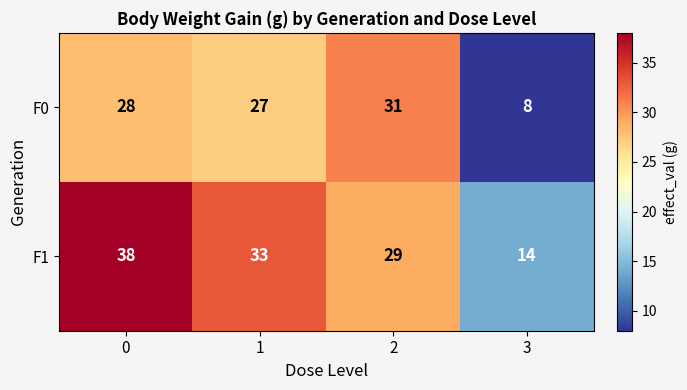

Reading left to right, list all the values displayed in this chart.

F0: 0=28	1=27	2=31	3=8
F1: 0=38	1=33	2=29	3=14